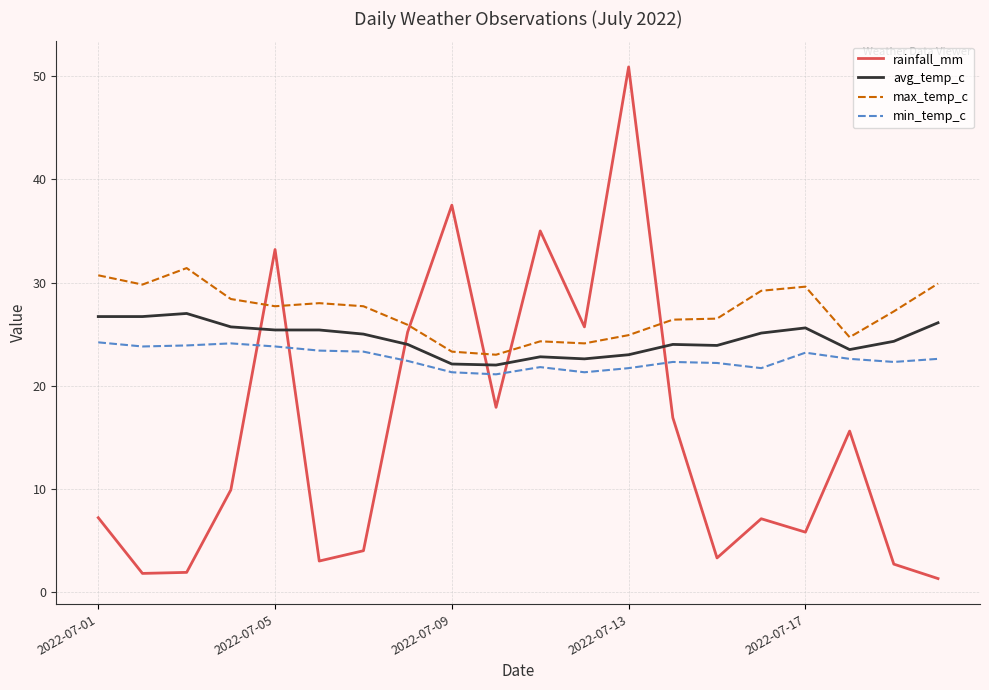

What is the minimum value shown in the chart?

1.3